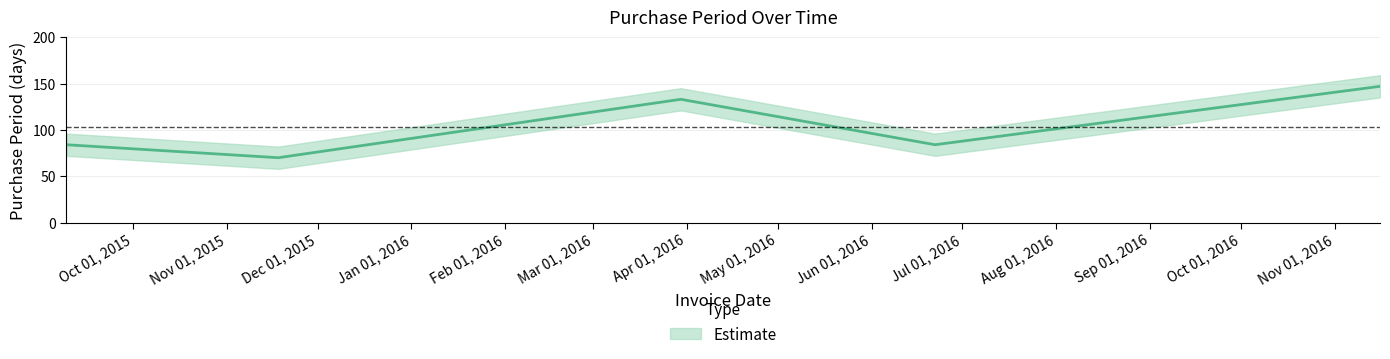

The value at 2016-11-16 is 147. True or false?

True